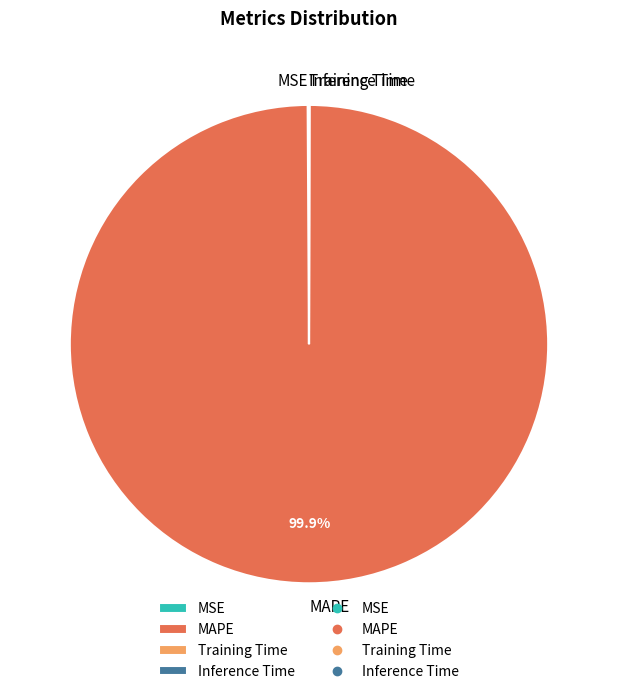

Which category has the biggest portion of the pie?

MAPE